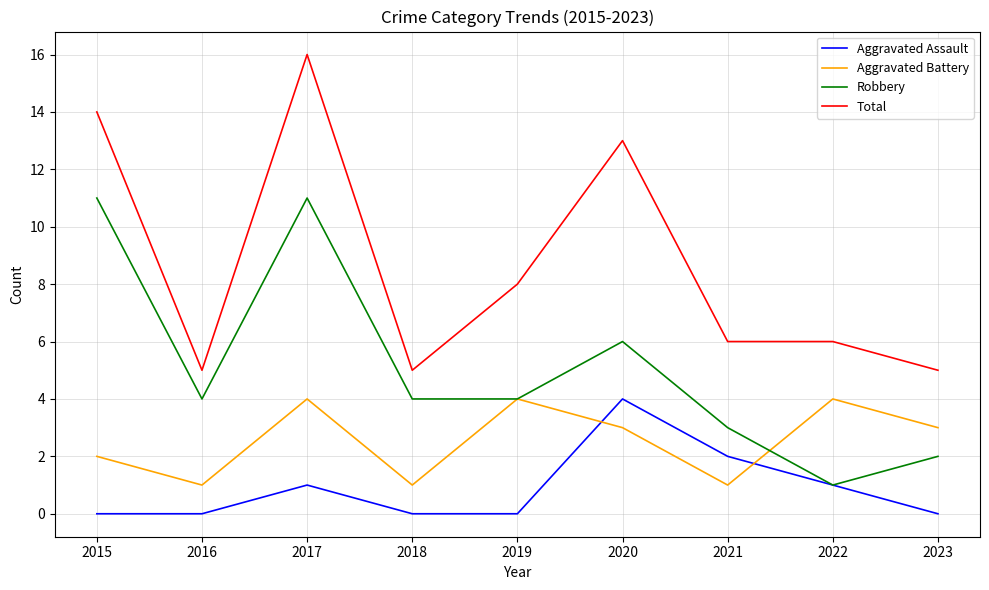

Which series has the widest spread of values?

Total